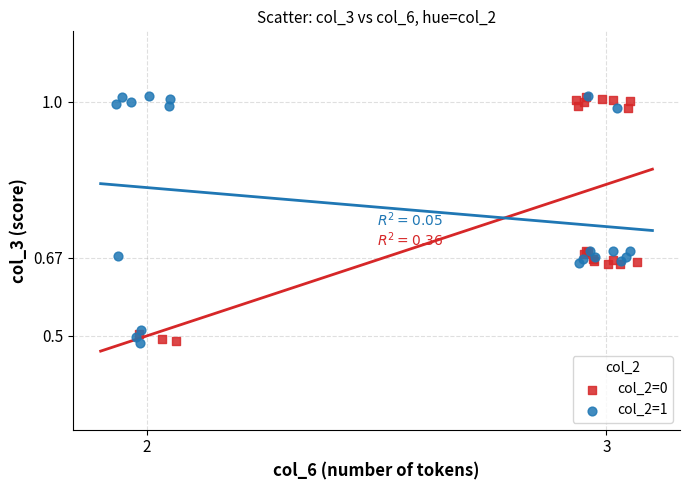

Which series has the largest Y range (max minus min)?

col_2=1